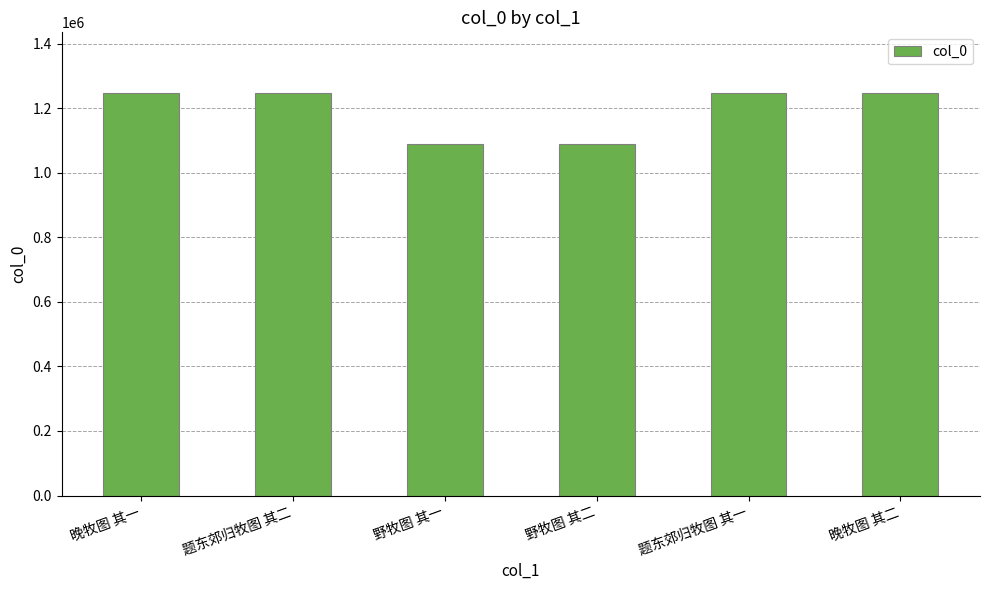

What is the label of the 1st bar from the right?

晚牧图 其二